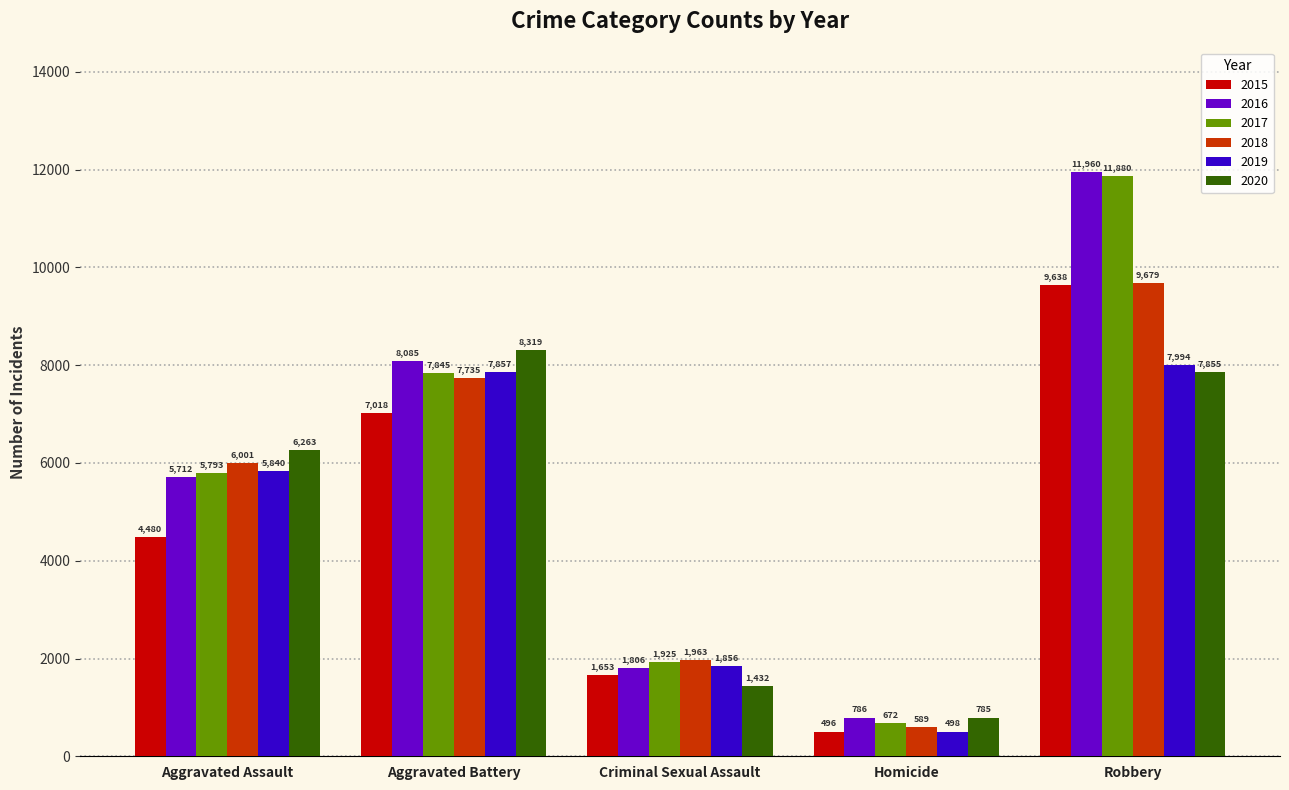

Reading right to left, list all the values displayed in this chart.

2015: 9638	496	1653	7018	4480
2016: 11960	786	1806	8085	5712
2017: 11880	672	1925	7845	5793
2018: 9679	589	1963	7735	6001
2019: 7994	498	1856	7857	5840
2020: 7855	785	1432	8319	6263